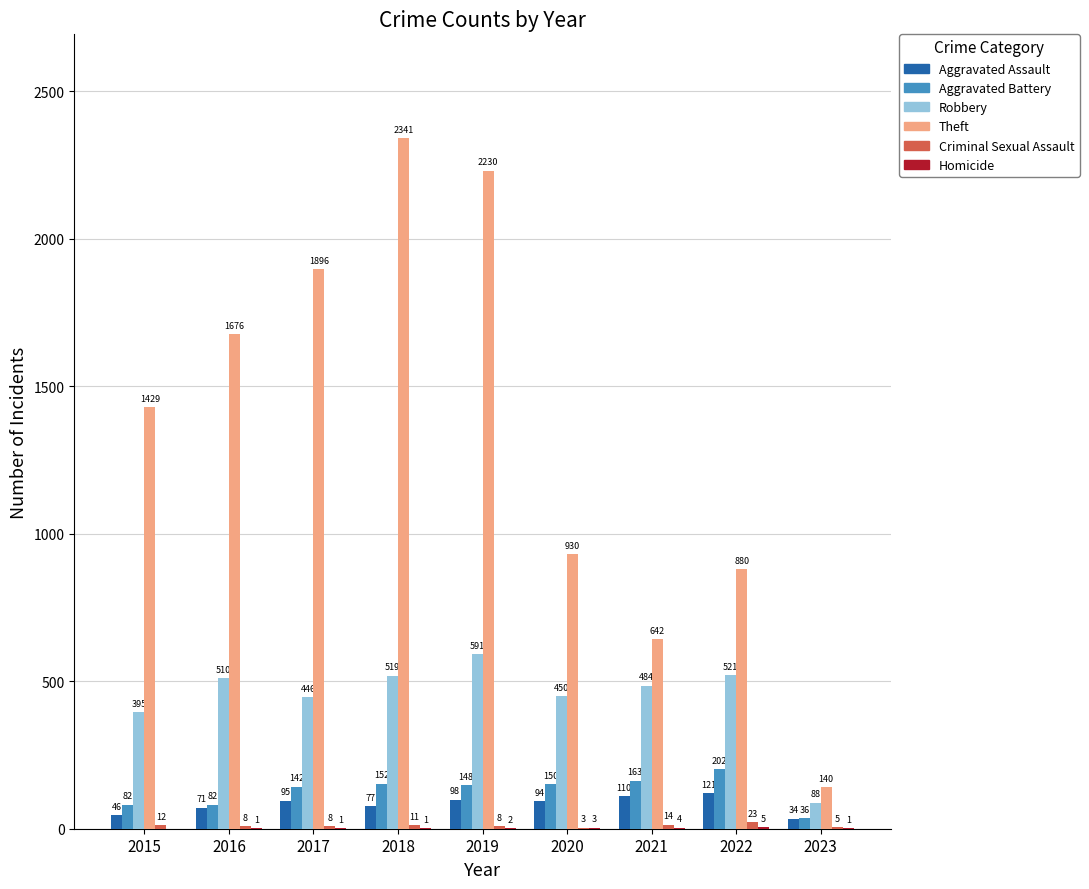

Which series has the largest range (max minus min)?

Theft